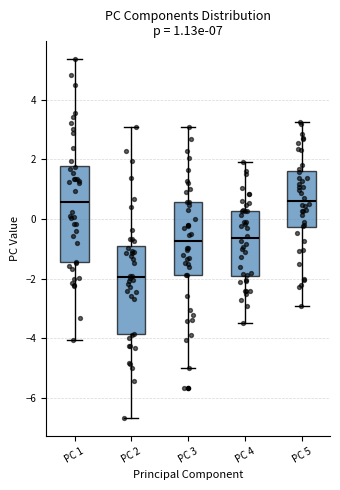

Comparing the boxes themselves (not the whiskers), which one is the tallest?

PC 1